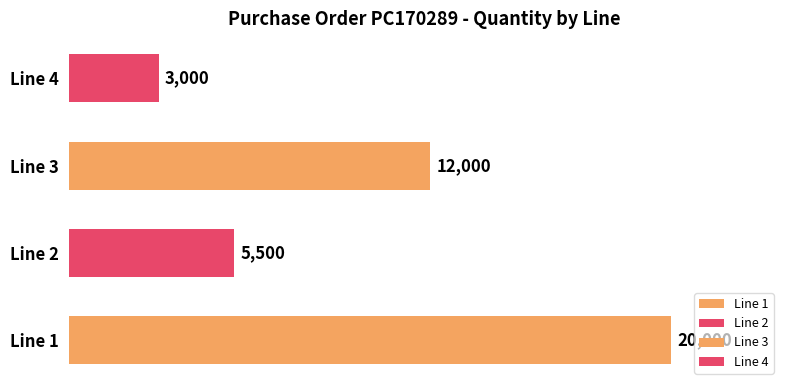

What is the difference between the maximum and second lowest values?

14500